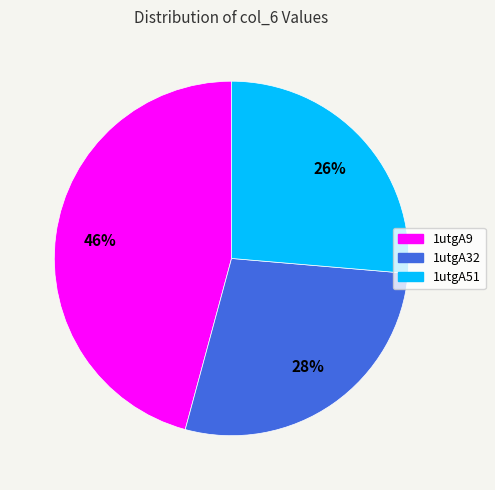

To the nearest percent, what percentage of the pie is 1utgA32?

28%